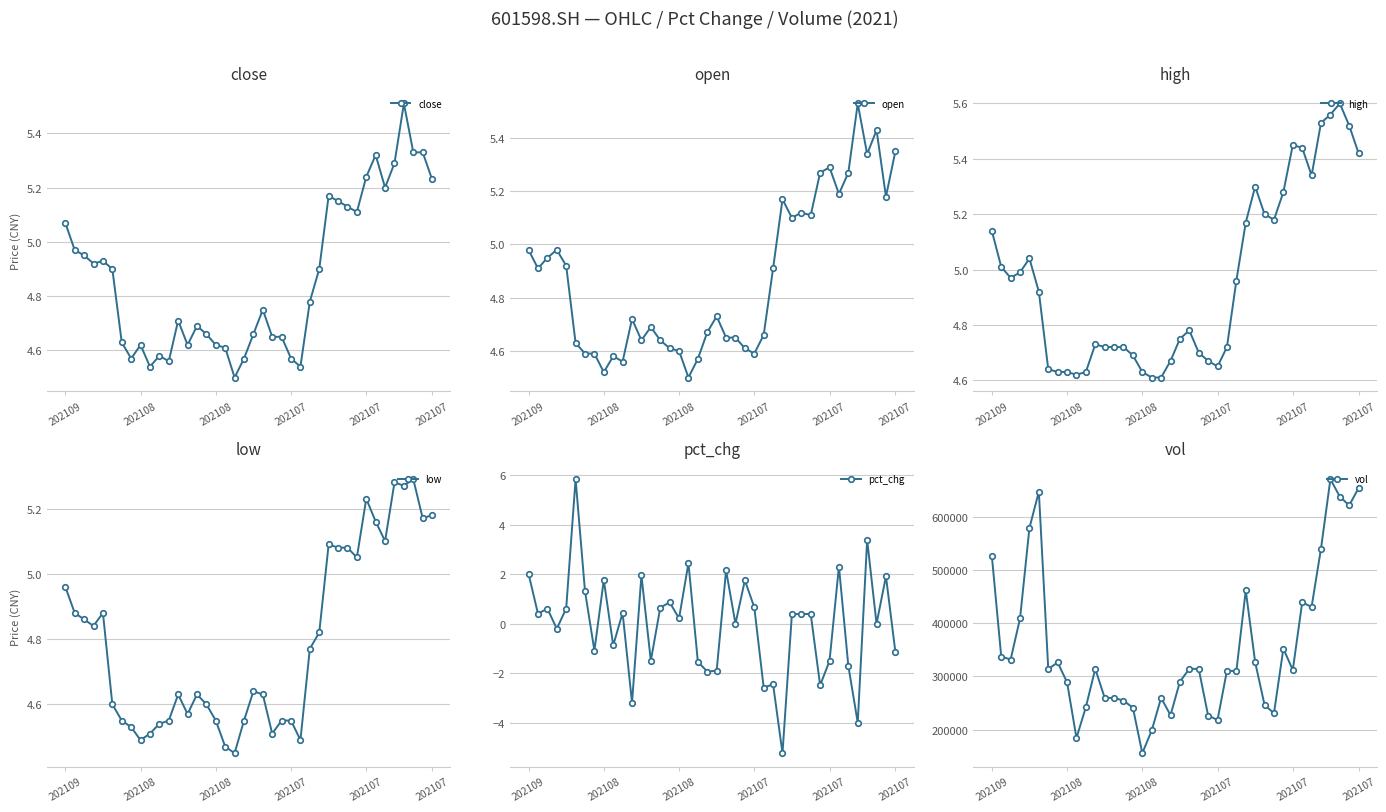

Count the number of data series in this chart.

6